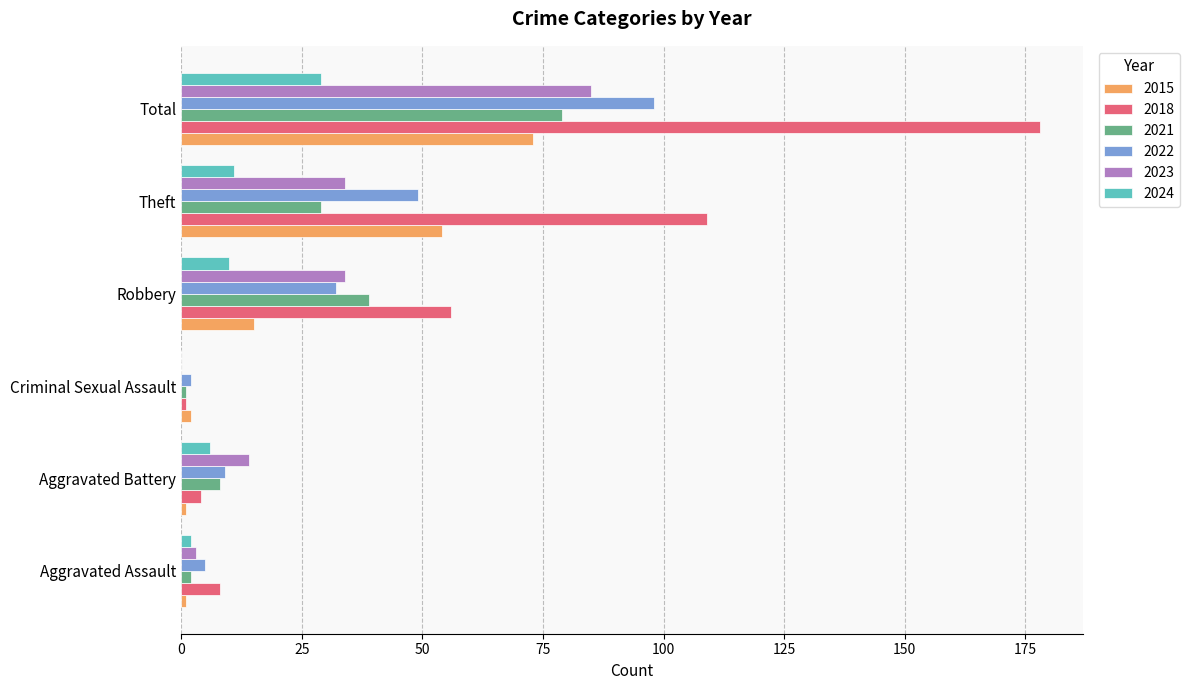

Which series has the largest total across all categories?

2018